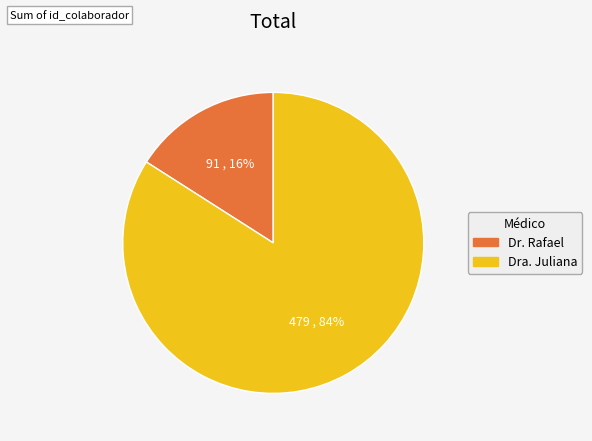

How many segments does this pie chart have?

2